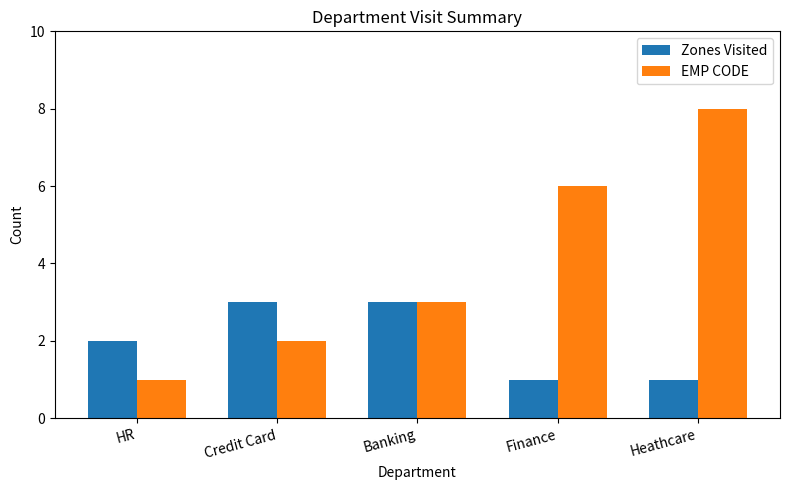

Between Credit Card and Finance, which series saw the biggest shift?

EMP CODE